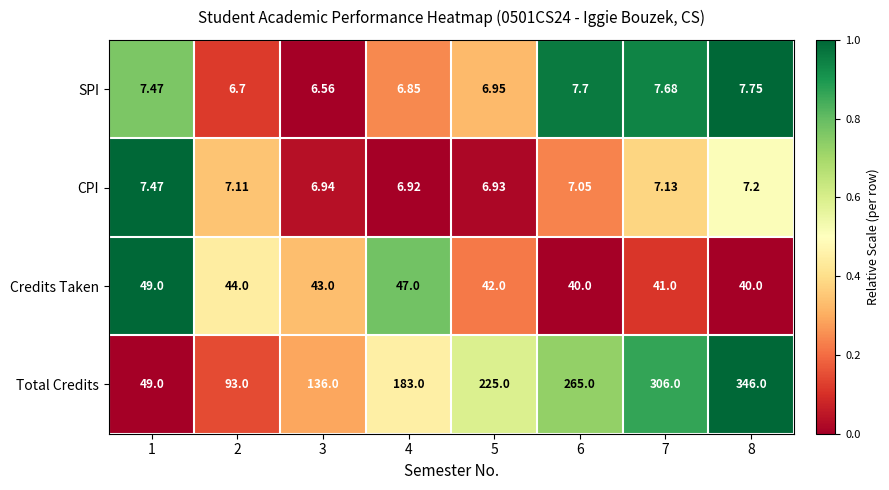

Which series has the largest total across all categories?

Total Credits